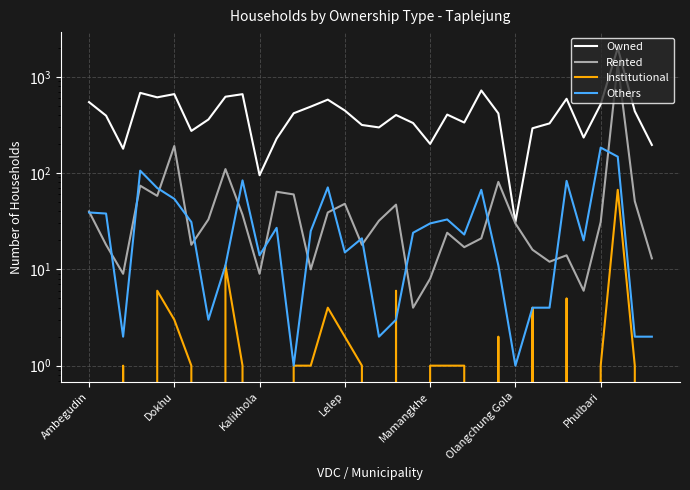

At how many categories does at least one series exceed 750?

1